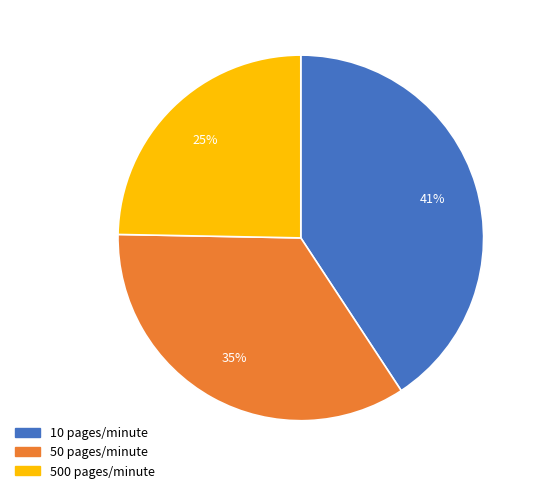

Which slice is the largest?

10 pages/minute